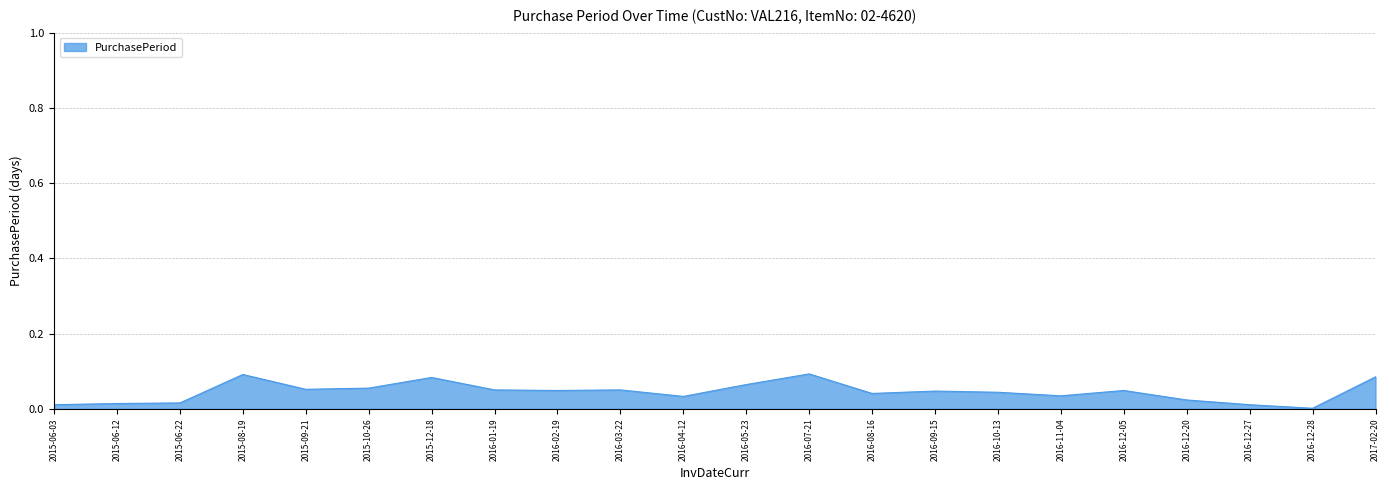

Does the chart have visible grid lines?

Yes